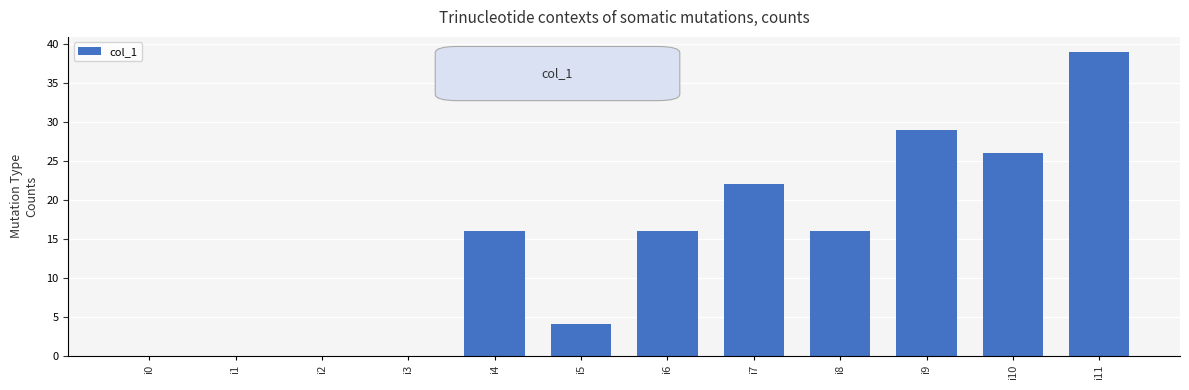

What is the maximum value shown in the chart?

39